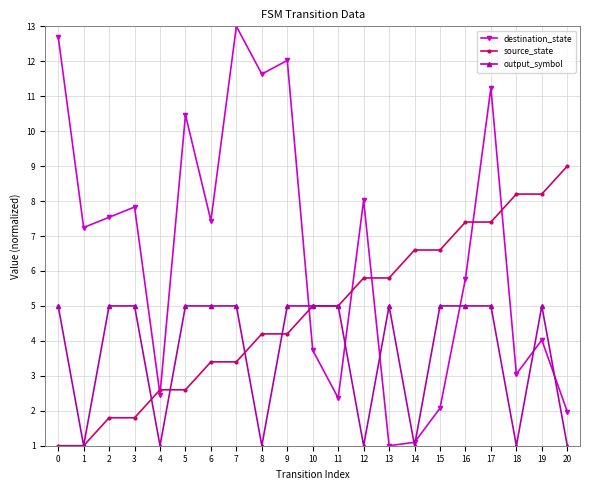

The value of source_state at 6 is 5.1. True or false?

False